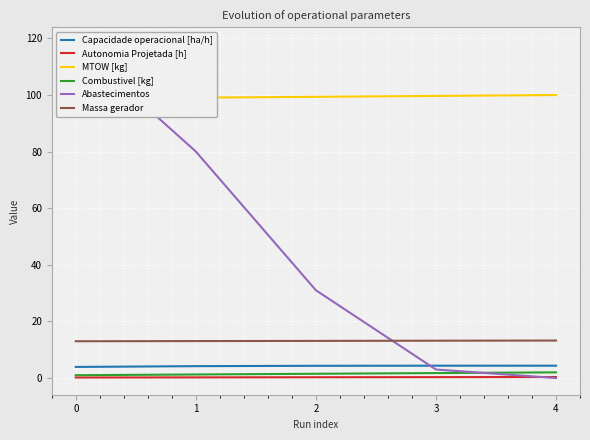

Is it true that Capacidade operacional [ha/h] equals 4.2 at 1?

True